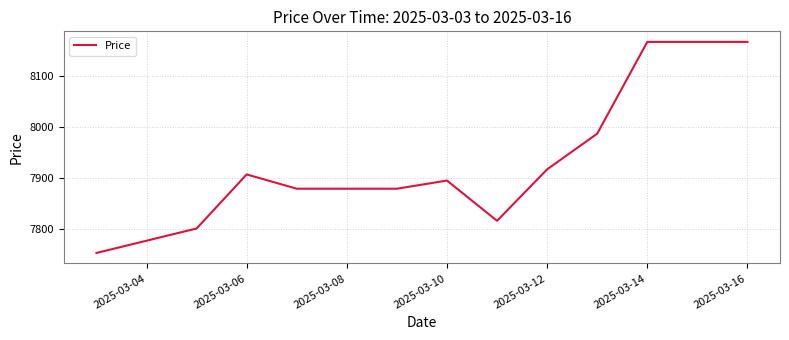

What is the difference between the maximum and minimum values?

414